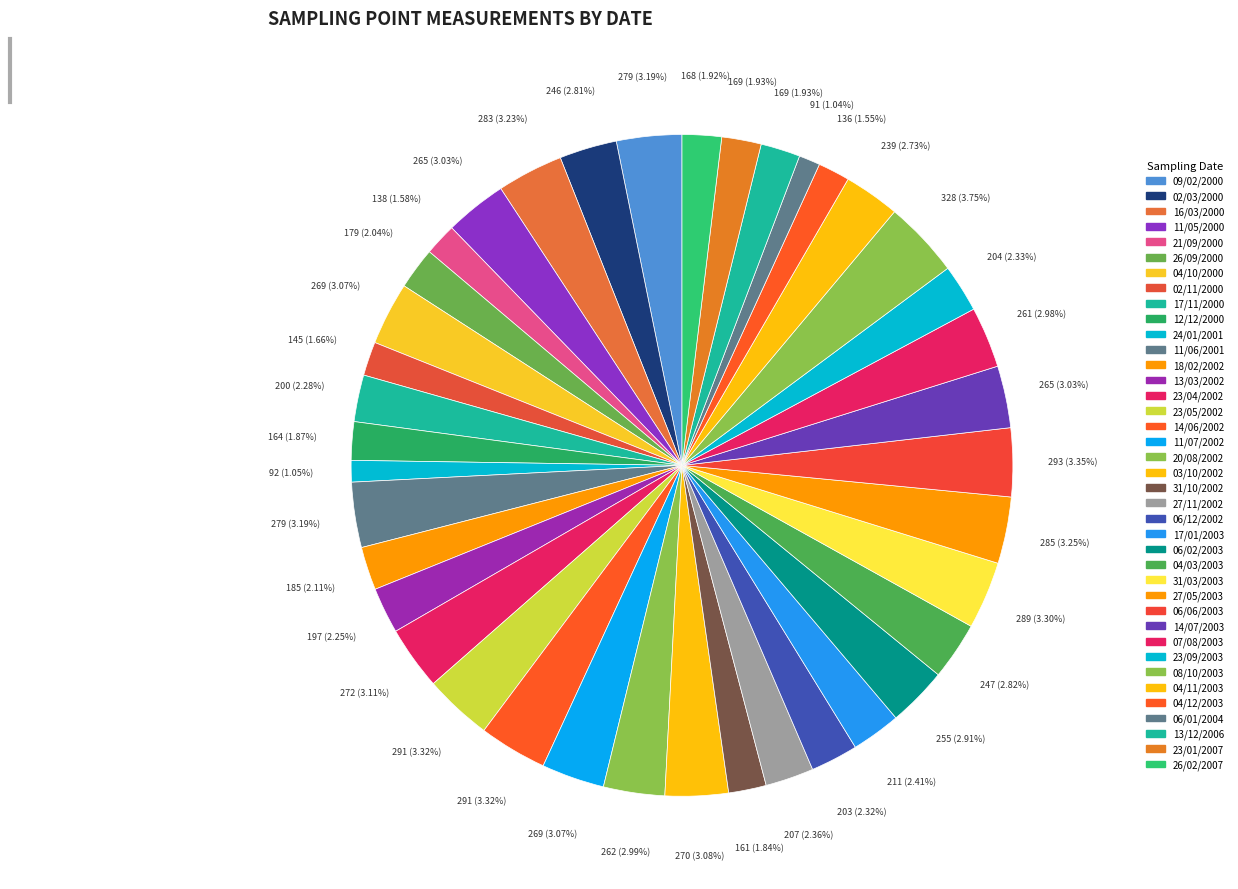

How many slices are in this pie chart?

39